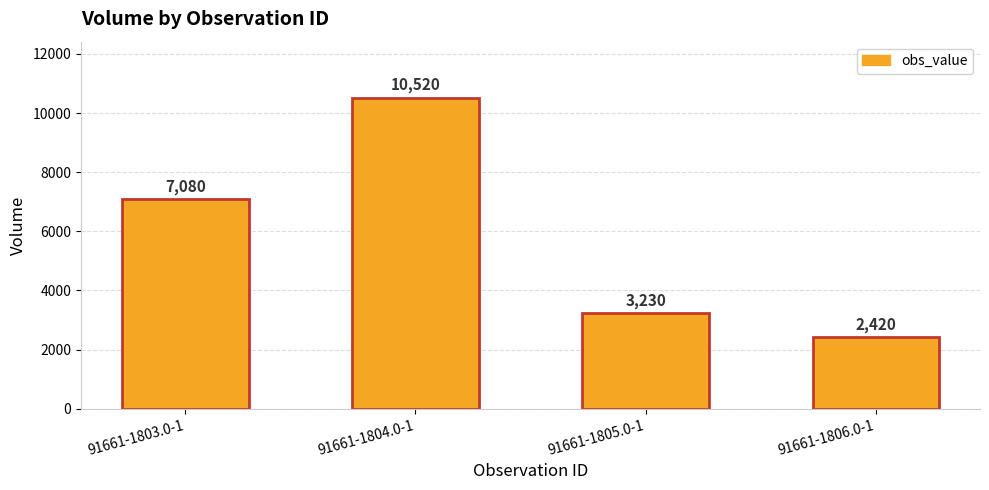

Reading left to right, list all the values displayed in this chart.

91661-1803.0-1=7080	91661-1804.0-1=10520	91661-1805.0-1=3230	91661-1806.0-1=2420